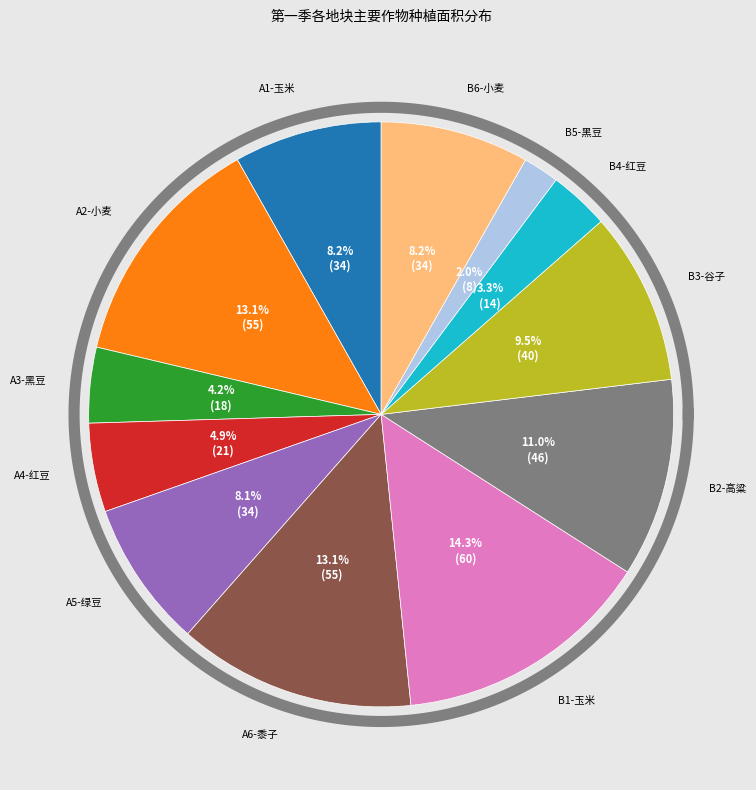

What is the ratio of the value at B5-黑豆 to the value at A6-黍子?

0.2